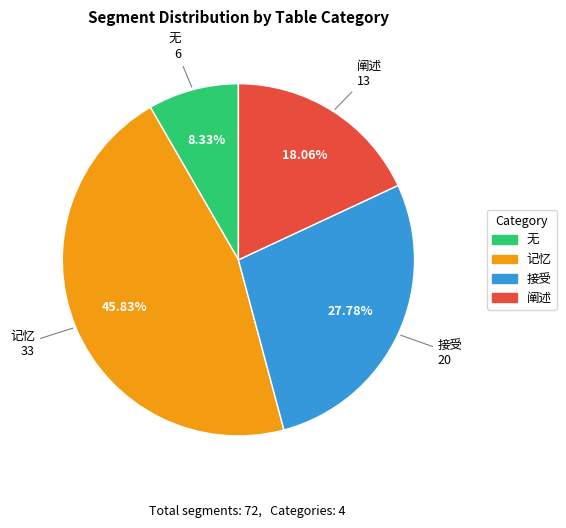

How much of the chart is everything except 记忆?

54.2%